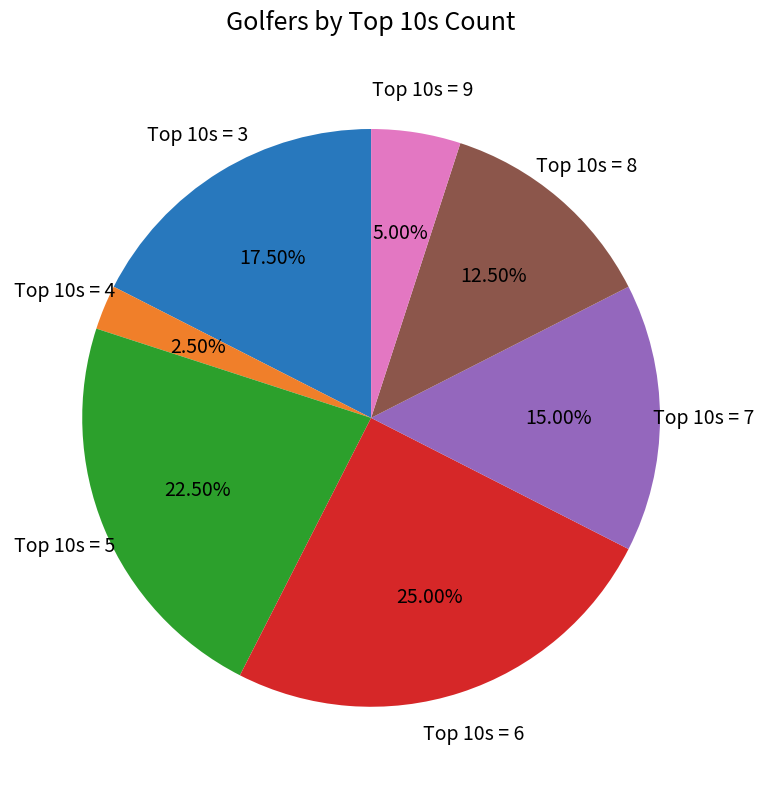

Is there a majority slice in this chart?

No